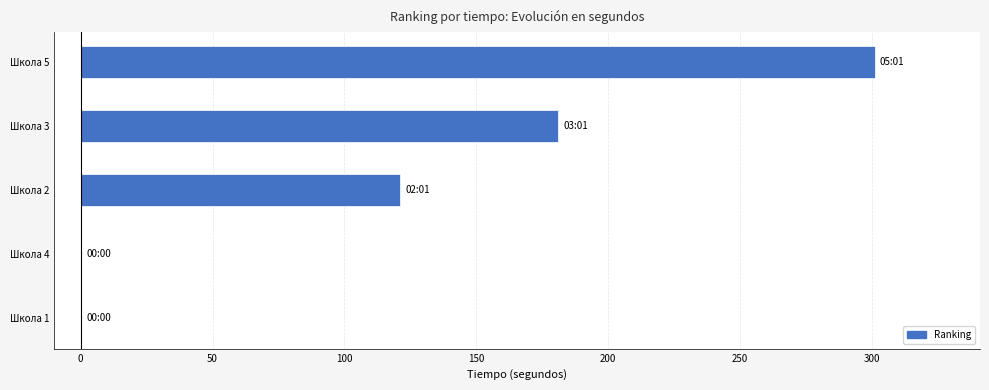

Is it true that the value at Школа 5 is 301?

True